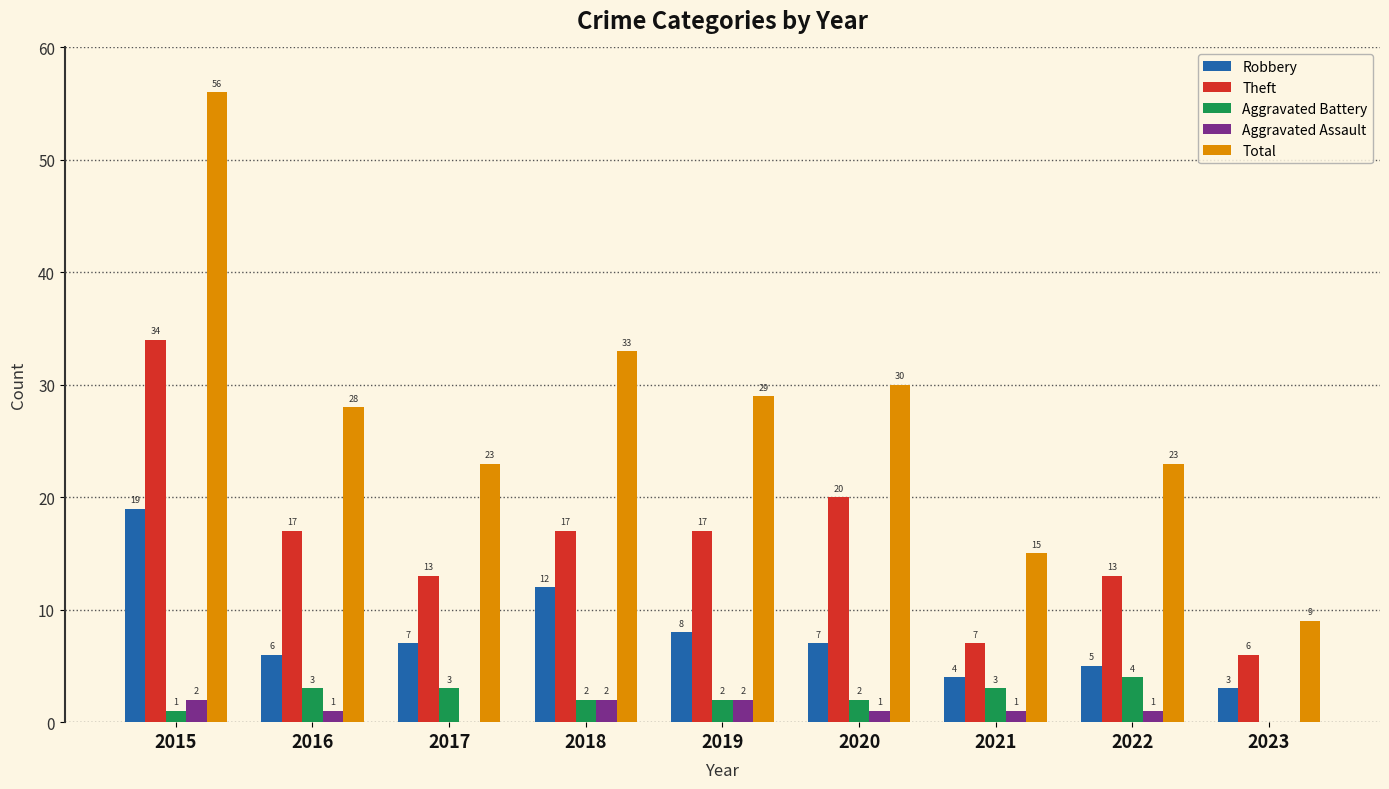

At which category is the sum across all series the highest?

2015